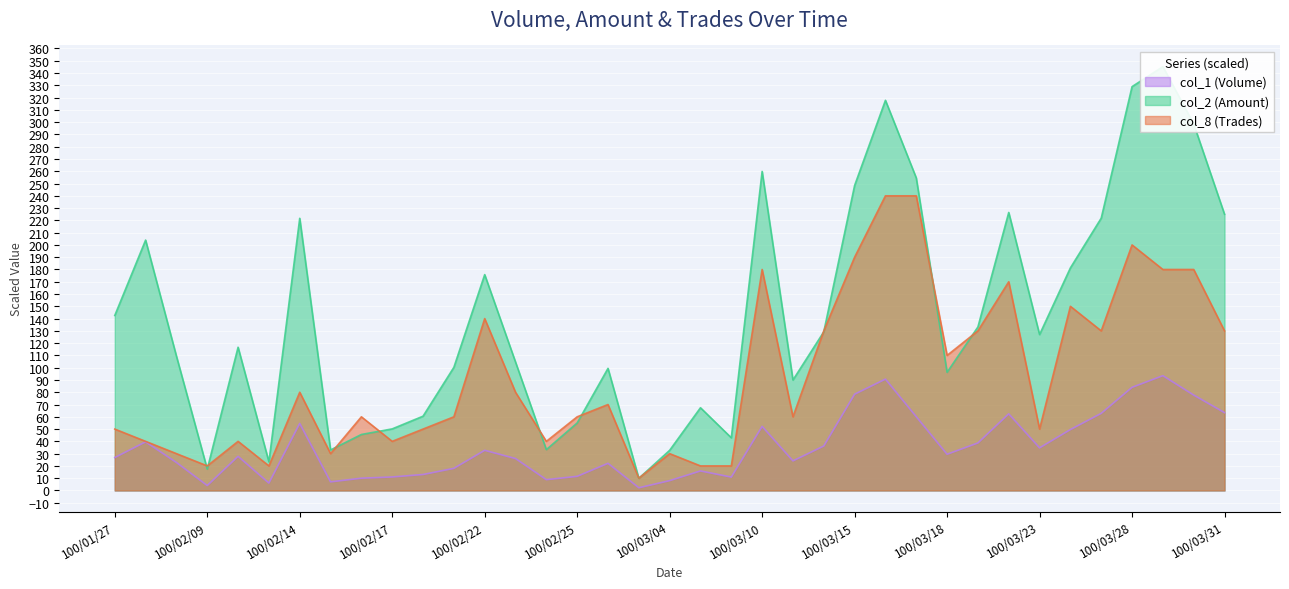

Rank the categories by col_1 (Volume) value from lowest to highest.

100/03/02, 100/02/09, 100/02/11, 100/02/15, 100/03/04, 100/02/24, 100/02/16, 100/03/09, 100/02/17, 100/02/25, 100/02/18, 100/03/08, 100/02/21, 100/03/01, 100/02/08, 100/03/11, 100/02/23, 100/01/27, 100/02/10, 100/03/18, 100/02/22, 100/03/23, 100/03/14, 100/03/21, 100/01/28, 100/03/24, 100/03/10, 100/02/14, 100/03/17, 100/03/22, 100/03/25, 100/03/31, 100/03/30, 100/03/15, 100/03/28, 100/03/16, 100/03/29